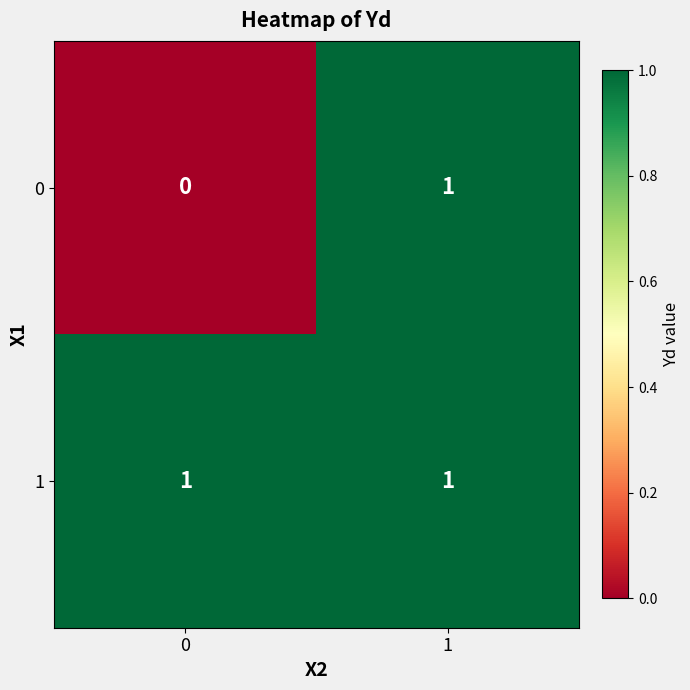

The value of 0 at 0 is 0. True or false?

True